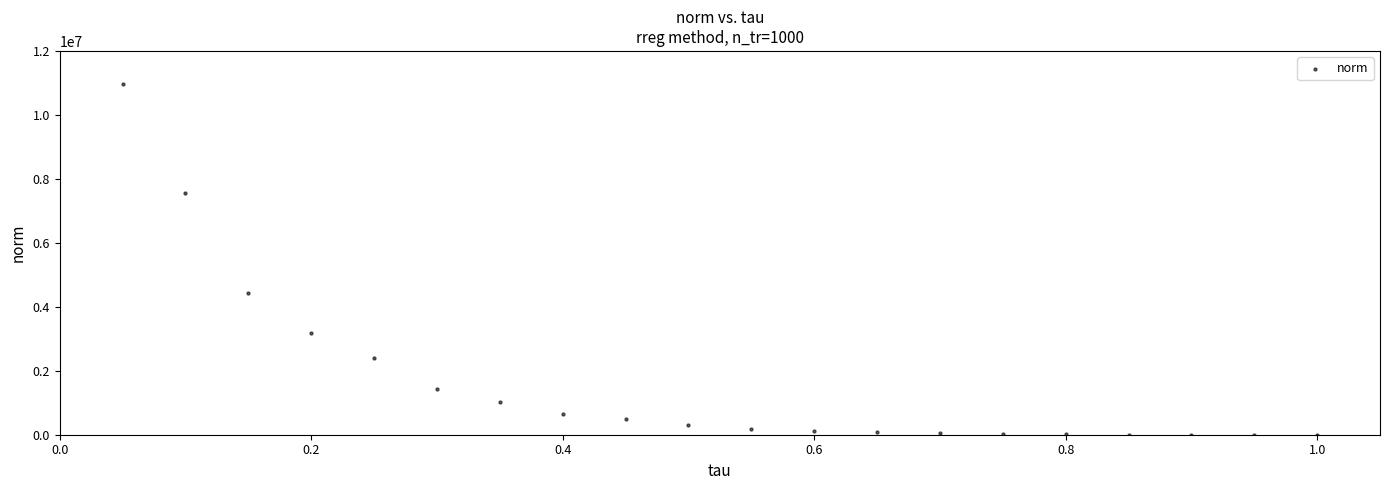

What Y value in the scatter plot is closest to 5481720?

4426862.6